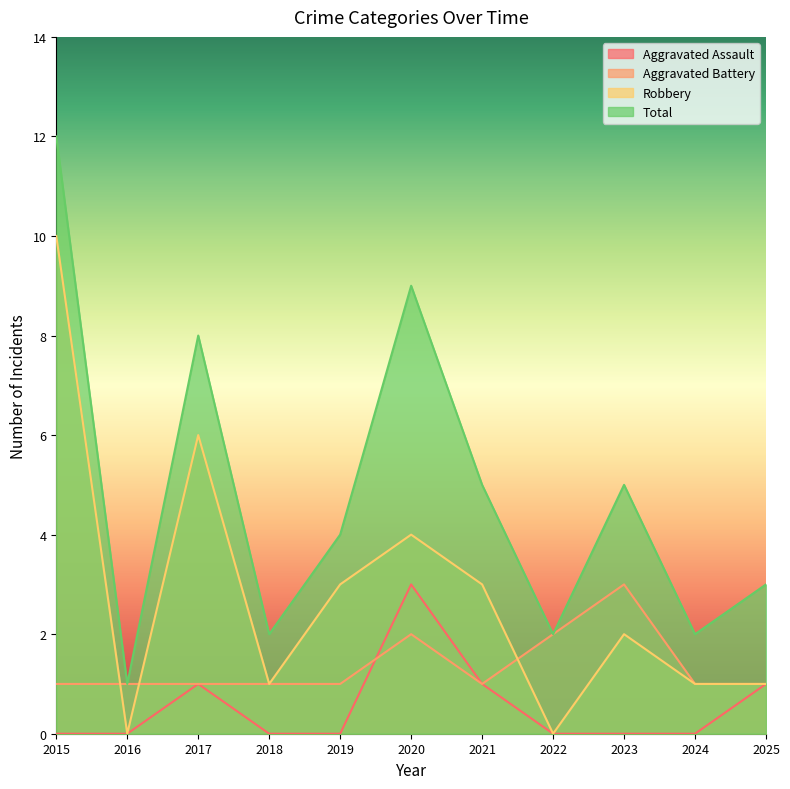

What is the sum of all Aggravated Assault values?

6